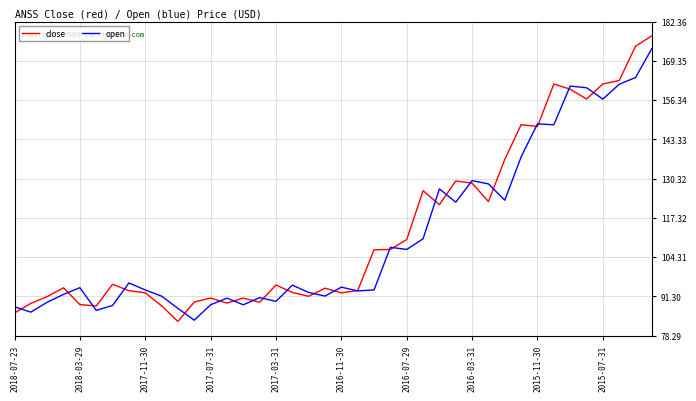

Which series has the widest spread of values?

close